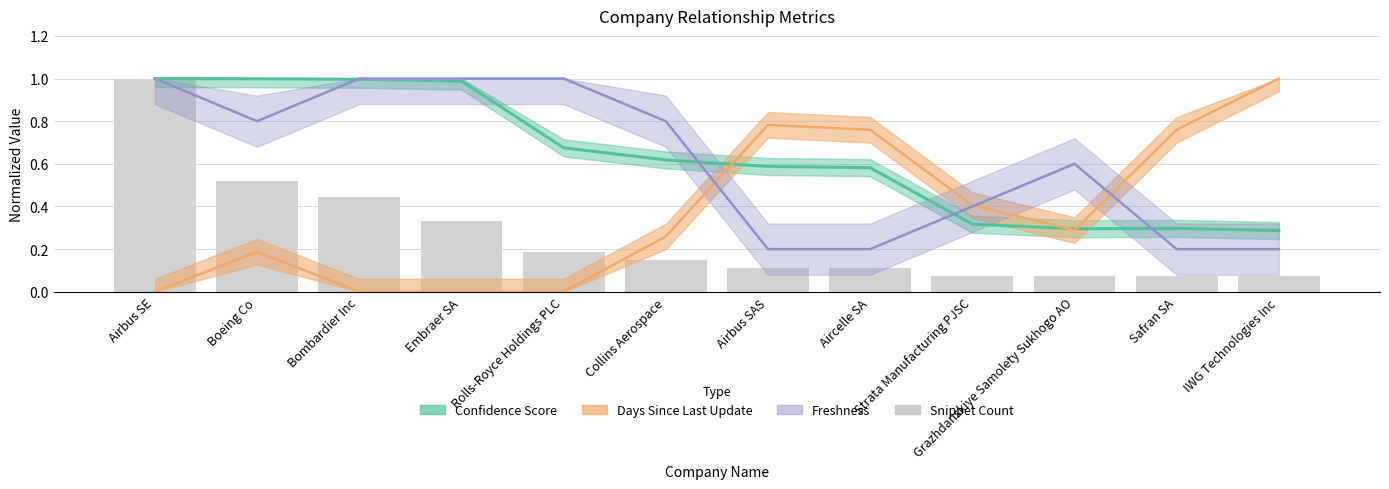

How many bars are there in total?

12